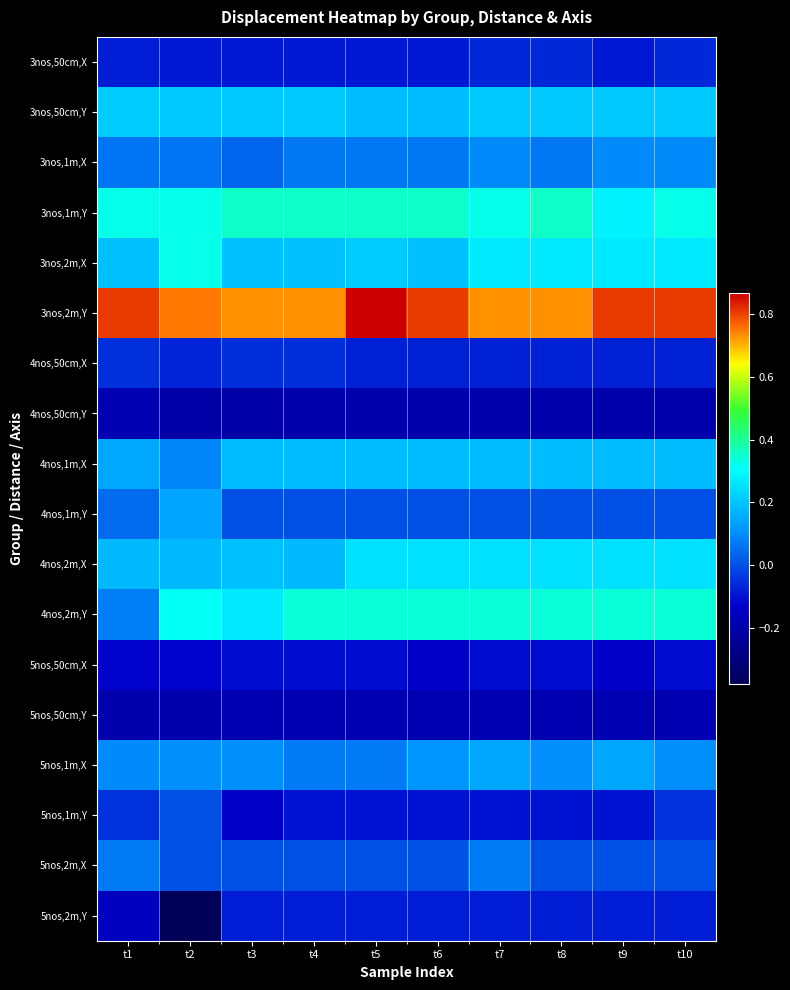

Reading left to right, list all the values displayed in this chart.

3nos,50cm,X: t1=-0.1	t2=-0.1	t3=-0.1	t4=-0.1	t5=-0.1	t6=-0.1	t7=-0.1	t8=-0.1	t9=-0.1	t10=-0.1
3nos,50cm,Y: t1=0.2	t2=0.2	t3=0.2	t4=0.2	t5=0.2	t6=0.2	t7=0.2	t8=0.2	t9=0.2	t10=0.2
3nos,1m,X: t1=0.1	t2=0.1	t3=0.0	t4=0.1	t5=0.1	t6=0.1	t7=0.1	t8=0.1	t9=0.1	t10=0.1
3nos,1m,Y: t1=0.3	t2=0.3	t3=0.4	t4=0.4	t5=0.4	t6=0.4	t7=0.3	t8=0.4	t9=0.3	t10=0.3
3nos,2m,X: t1=0.2	t2=0.3	t3=0.2	t4=0.2	t5=0.2	t6=0.2	t7=0.3	t8=0.3	t9=0.3	t10=0.3
3nos,2m,Y: t1=0.8	t2=0.8	t3=0.7	t4=0.7	t5=0.9	t6=0.8	t7=0.7	t8=0.7	t9=0.8	t10=0.8
4nos,50cm,X: t1=-0.1	t2=-0.1	t3=-0.1	t4=-0.1	t5=-0.1	t6=-0.1	t7=-0.1	t8=-0.1	t9=-0.1	t10=-0.1
4nos,50cm,Y: t1=-0.2	t2=-0.2	t3=-0.2	t4=-0.2	t5=-0.2	t6=-0.2	t7=-0.2	t8=-0.2	t9=-0.2	t10=-0.2
4nos,1m,X: t1=0.1	t2=0.1	t3=0.2	t4=0.2	t5=0.2	t6=0.2	t7=0.2	t8=0.2	t9=0.2	t10=0.2
4nos,1m,Y: t1=0.0	t2=0.1	t3=0.0	t4=0.0	t5=0.0	t6=0.0	t7=0.0	t8=0.0	t9=0.0	t10=0.0
4nos,2m,X: t1=0.2	t2=0.2	t3=0.2	t4=0.2	t5=0.2	t6=0.2	t7=0.2	t8=0.2	t9=0.2	t10=0.2
4nos,2m,Y: t1=0.1	t2=0.3	t3=0.3	t4=0.3	t5=0.3	t6=0.3	t7=0.3	t8=0.3	t9=0.3	t10=0.3
5nos,50cm,X: t1=-0.1	t2=-0.1	t3=-0.1	t4=-0.1	t5=-0.1	t6=-0.1	t7=-0.1	t8=-0.1	t9=-0.1	t10=-0.1
5nos,50cm,Y: t1=-0.2	t2=-0.2	t3=-0.2	t4=-0.2	t5=-0.2	t6=-0.2	t7=-0.2	t8=-0.2	t9=-0.2	t10=-0.2
5nos,1m,X: t1=0.1	t2=0.1	t3=0.1	t4=0.1	t5=0.1	t6=0.1	t7=0.1	t8=0.1	t9=0.1	t10=0.1
5nos,1m,Y: t1=-0.0	t2=0.0	t3=-0.1	t4=-0.1	t5=-0.1	t6=-0.1	t7=-0.1	t8=-0.1	t9=-0.1	t10=-0.1
5nos,2m,X: t1=0.1	t2=0.0	t3=0.0	t4=0.0	t5=0.0	t6=0.0	t7=0.1	t8=0.0	t9=0.0	t10=0.0
5nos,2m,Y: t1=-0.2	t2=-0.4	t3=-0.1	t4=-0.1	t5=-0.1	t6=-0.1	t7=-0.1	t8=-0.1	t9=-0.1	t10=-0.1